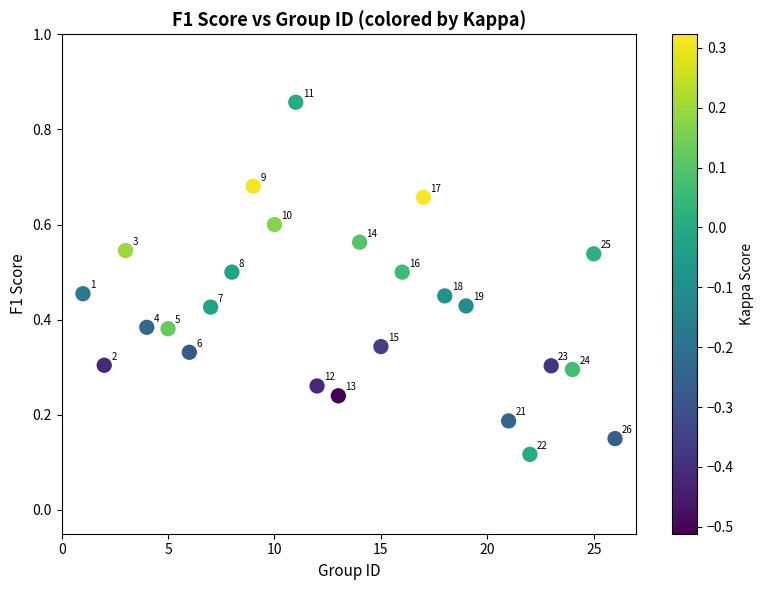

What is the range of X values (max minus min)?

25.0